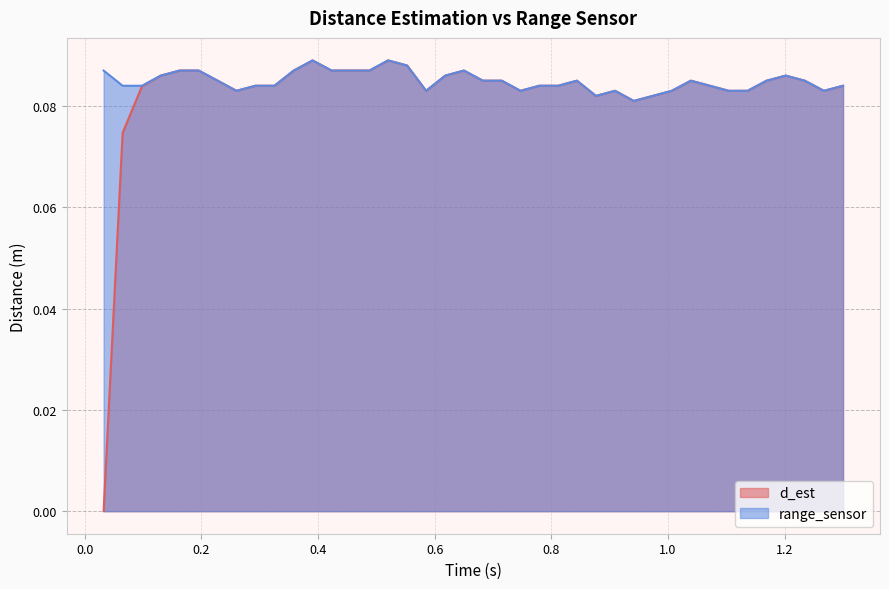

Which series has the largest range (max minus min)?

d_est